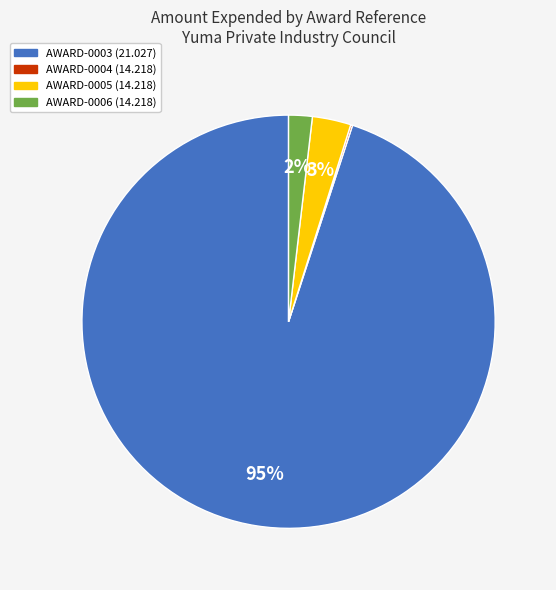

Is it true that AWARD-0003 (21.027) is 99% of the pie?

False